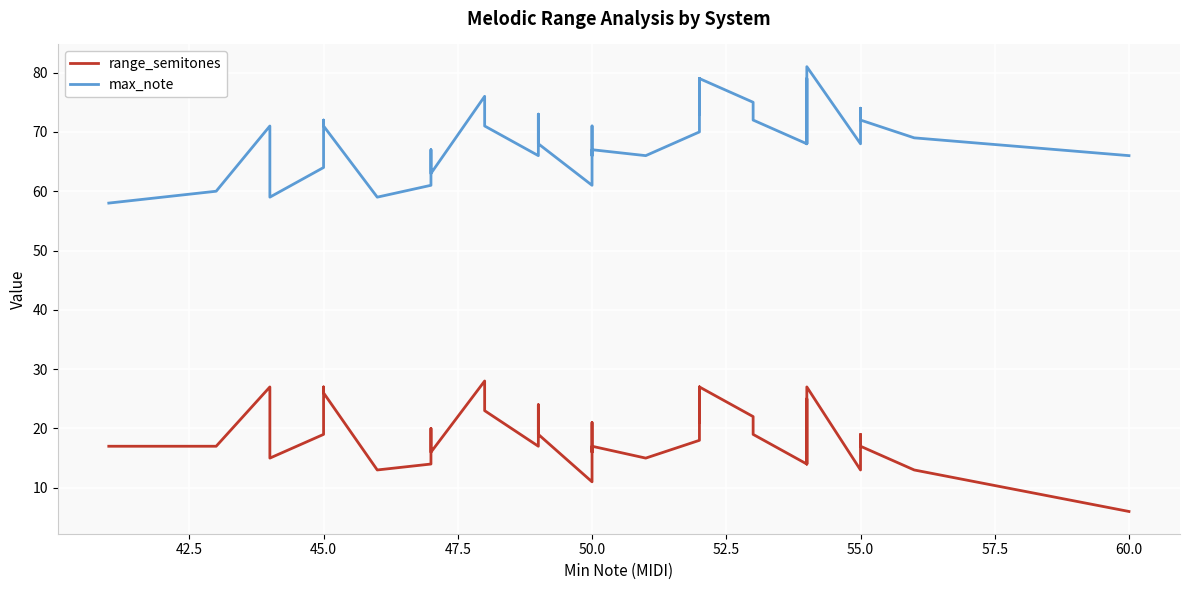

Reading left to right, what are all the values shown in this chart?

range_semitones: 17	17	27	15	19	27	26	13	14	20	16	28	23	17	24	19	11	21	16	17	15	18	18	27	21	27	22	19	14	18	25	14	23	27	13	19	17	13	13	6
max_note: 58	60	71	59	64	72	71	59	61	67	63	76	71	66	73	68	61	71	66	67	66	70	70	79	73	79	75	72	68	72	79	68	77	81	68	74	72	69	69	66